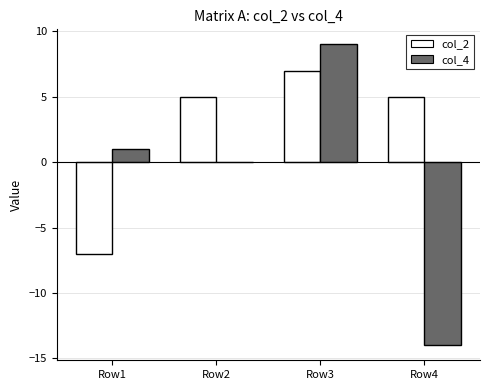

What is the highest value of the col_2 series?

7